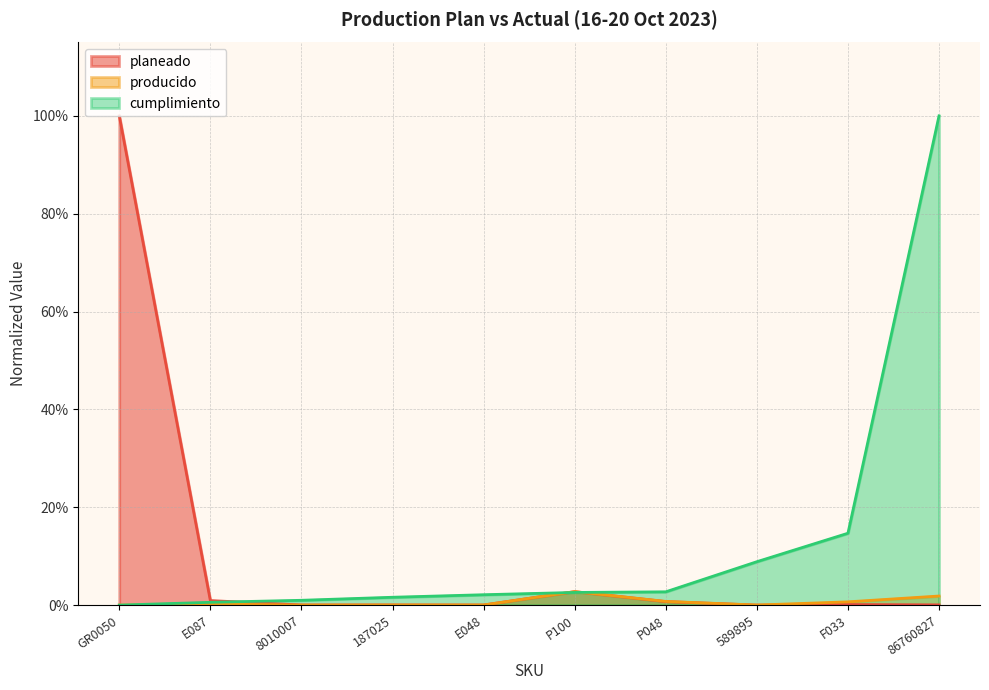

Rank the series by their average value, from lowest to highest.

producido, planeado, cumplimiento